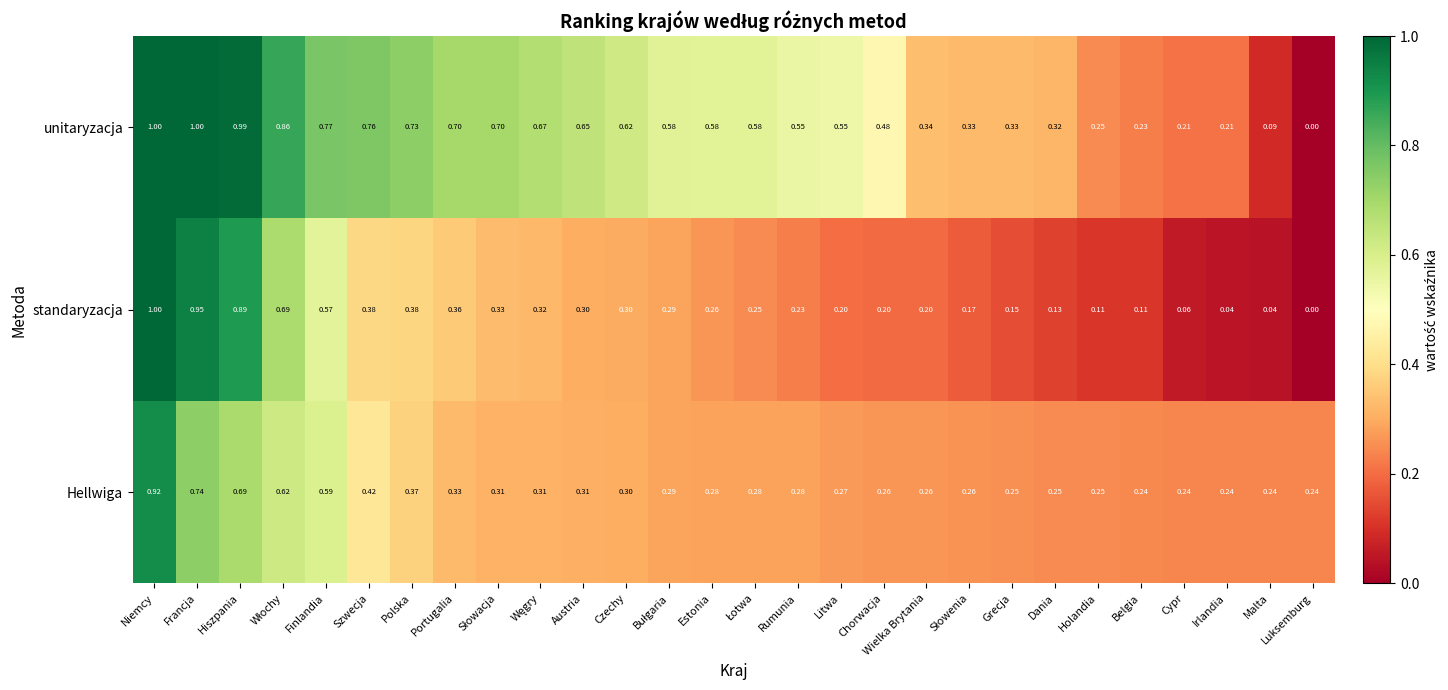

Is the value of Hellwiga at Szwecja greater than the value of standaryzacja at Polska?

Yes